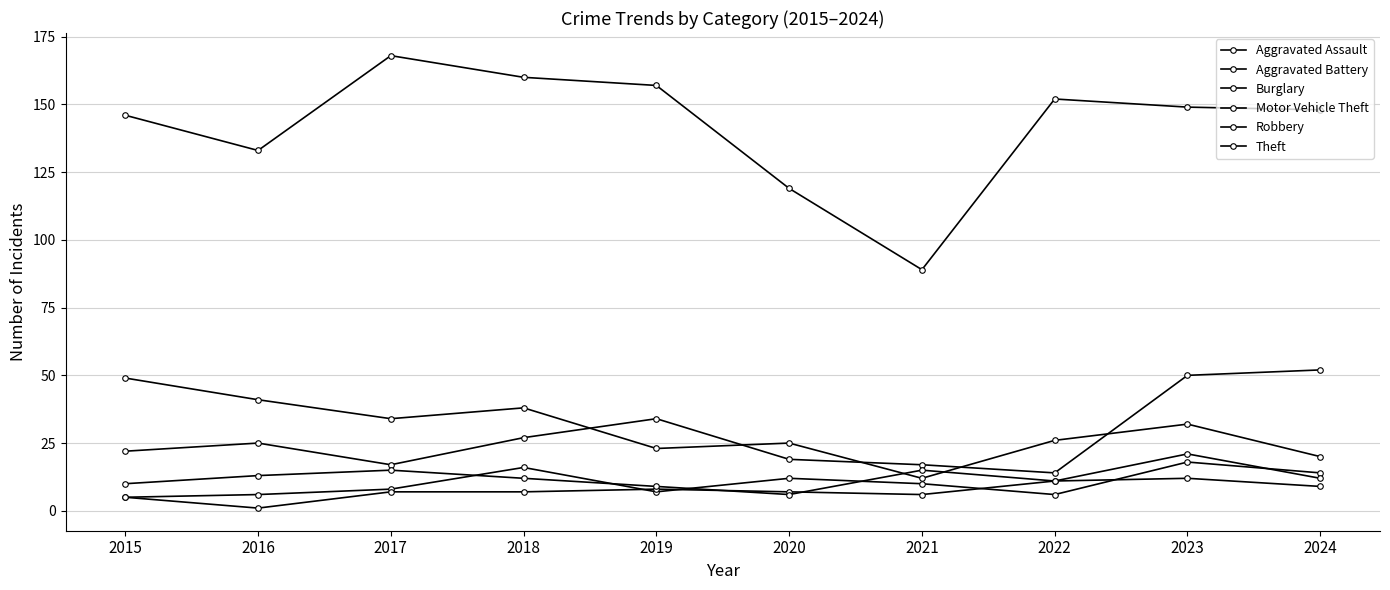

How many lines are shown in the chart?

6